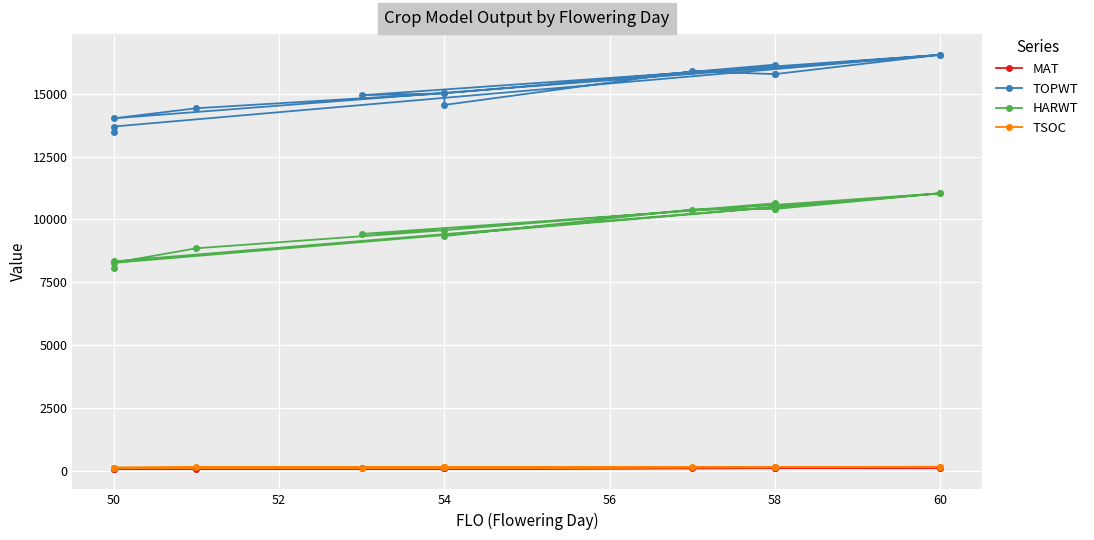

What is the sum of all HARWT values?

135421